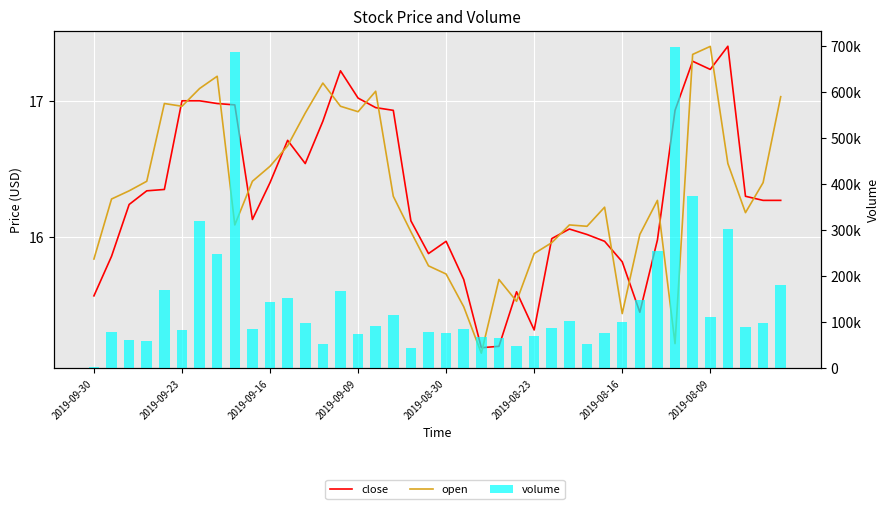

Rank the series at 19 from highest to lowest value.

volume, close, open